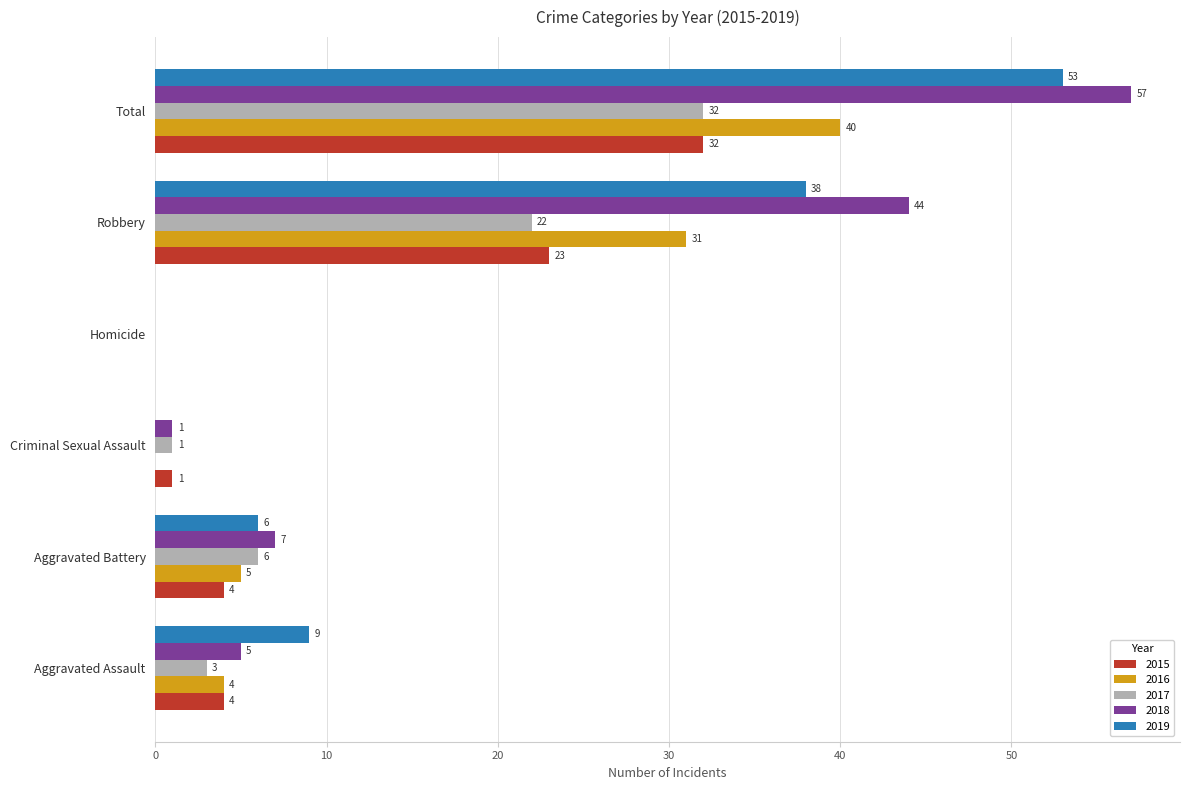

Is the value of 2018 at Aggravated Battery greater than the value of 2016 at Aggravated Assault?

Yes